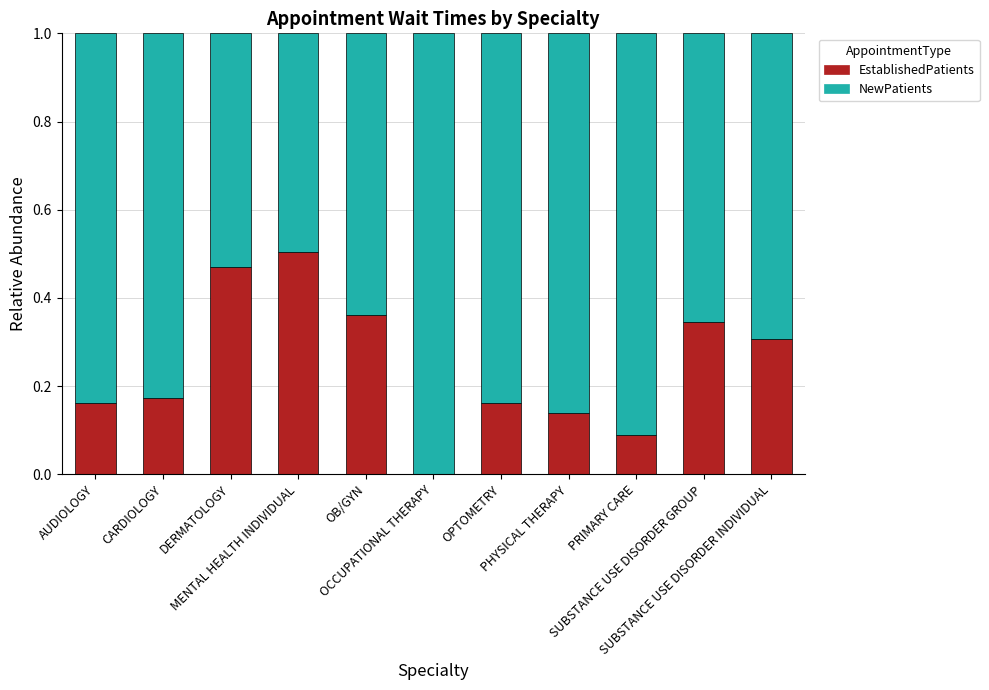

What is the sum of all EstablishedPatients values?

2.7